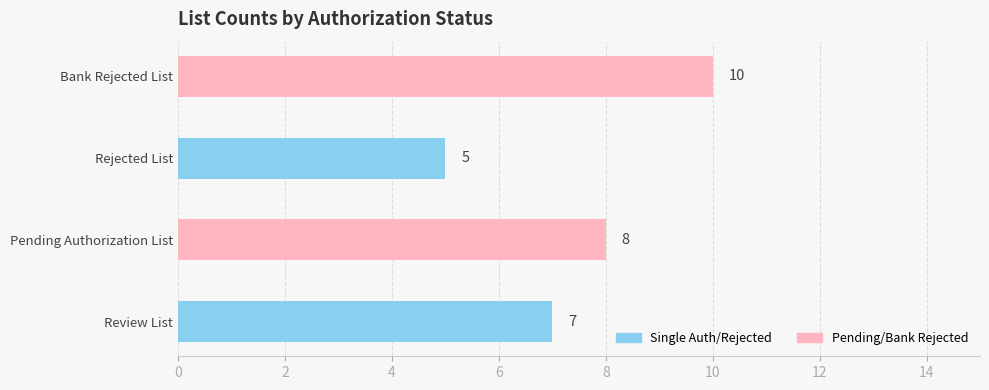

How many values are below 8?

2